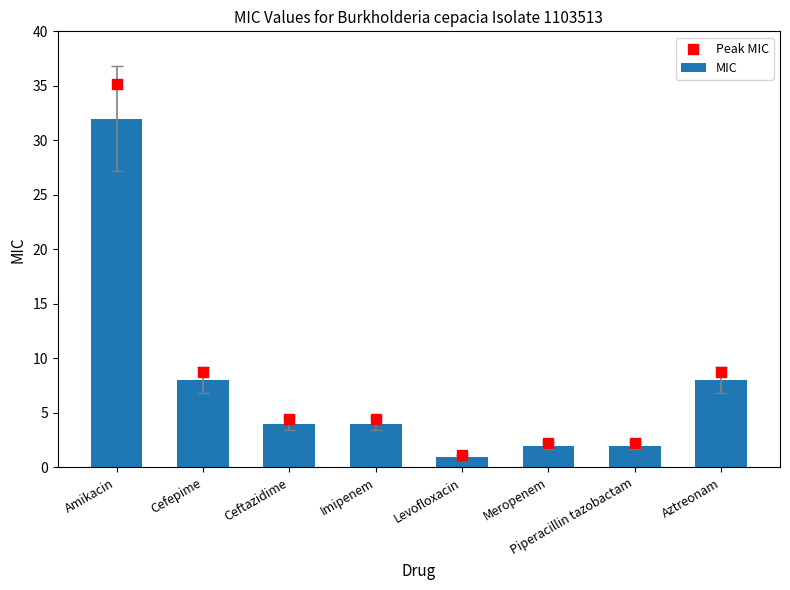

At how many categories does at least one series exceed 13?

1